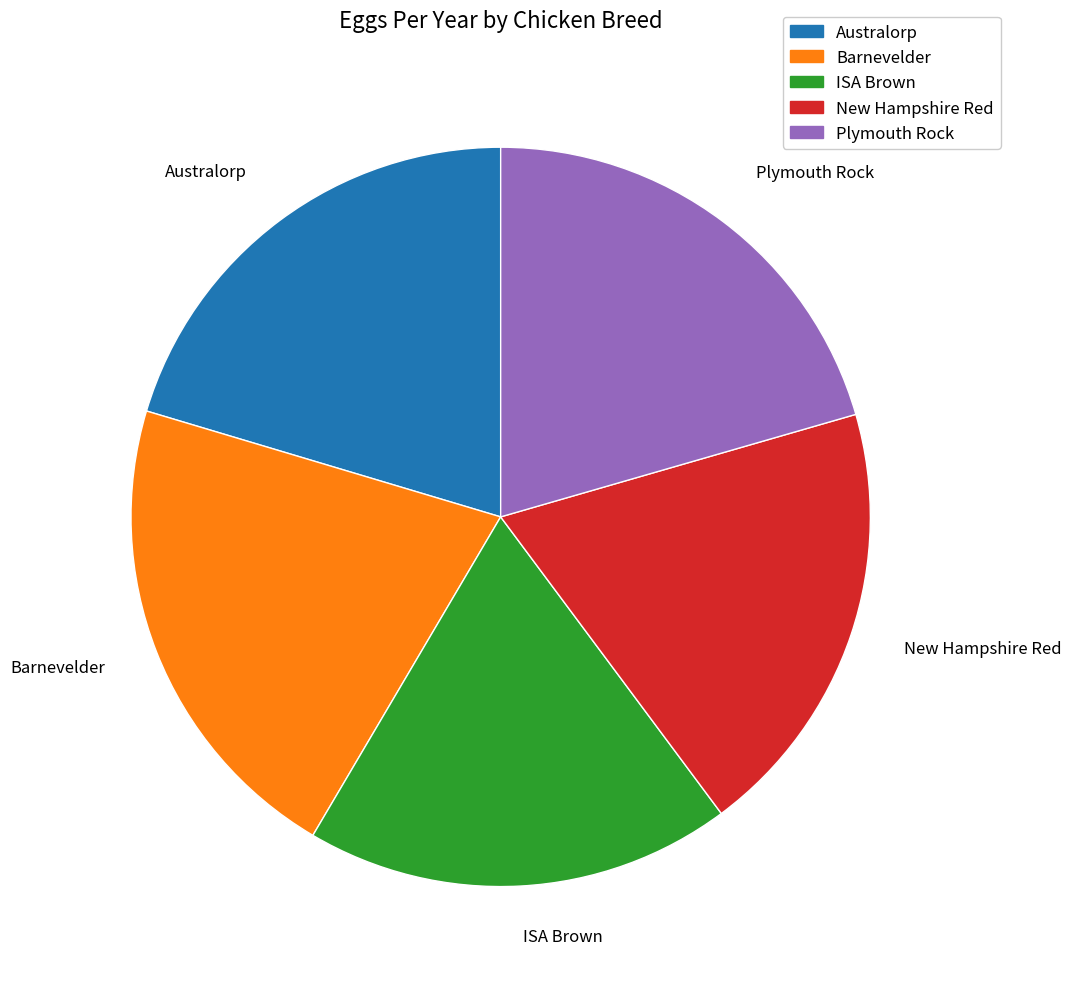

Is the sum of New Hampshire Red and Plymouth Rock greater than half?

No